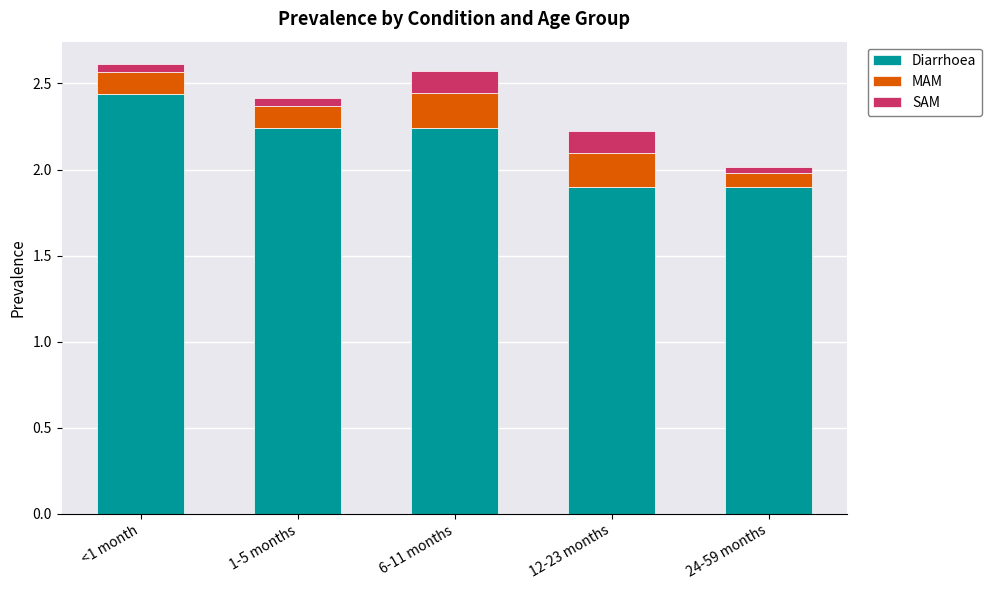

What is the sum of all Diarrhoea values?

10.7